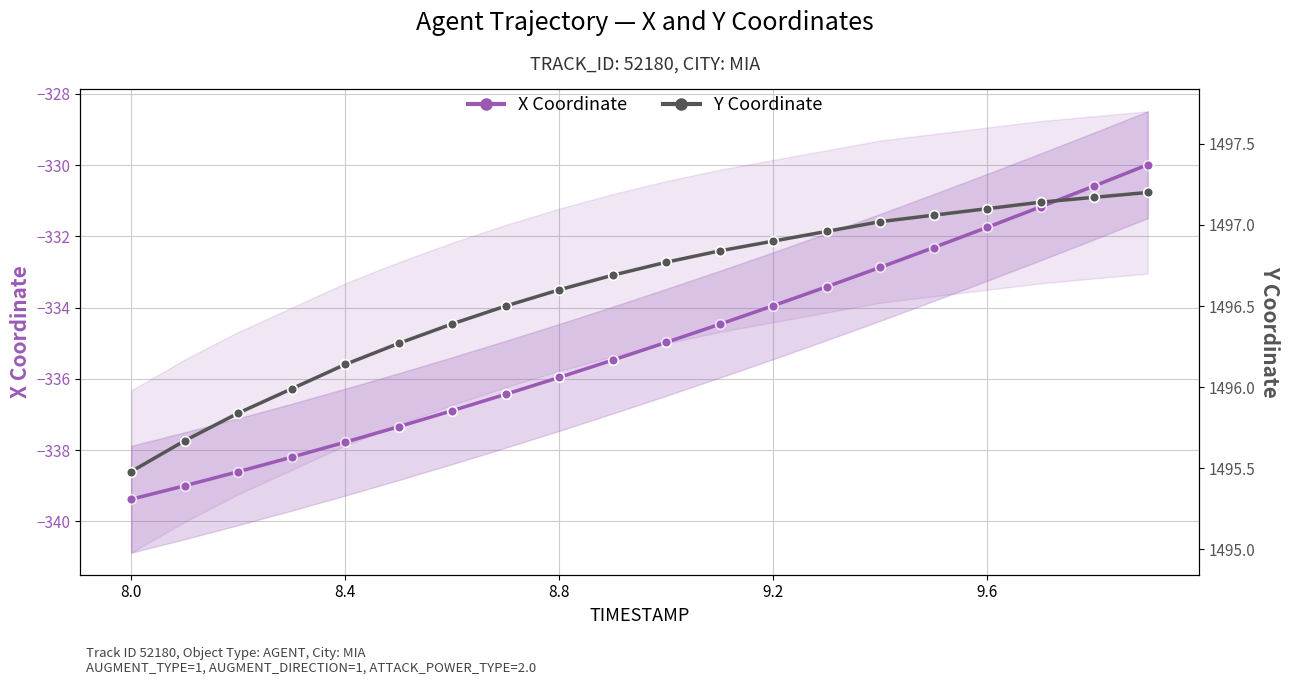

True or false: X Coordinate and Y Coordinate intersect in this chart.

False